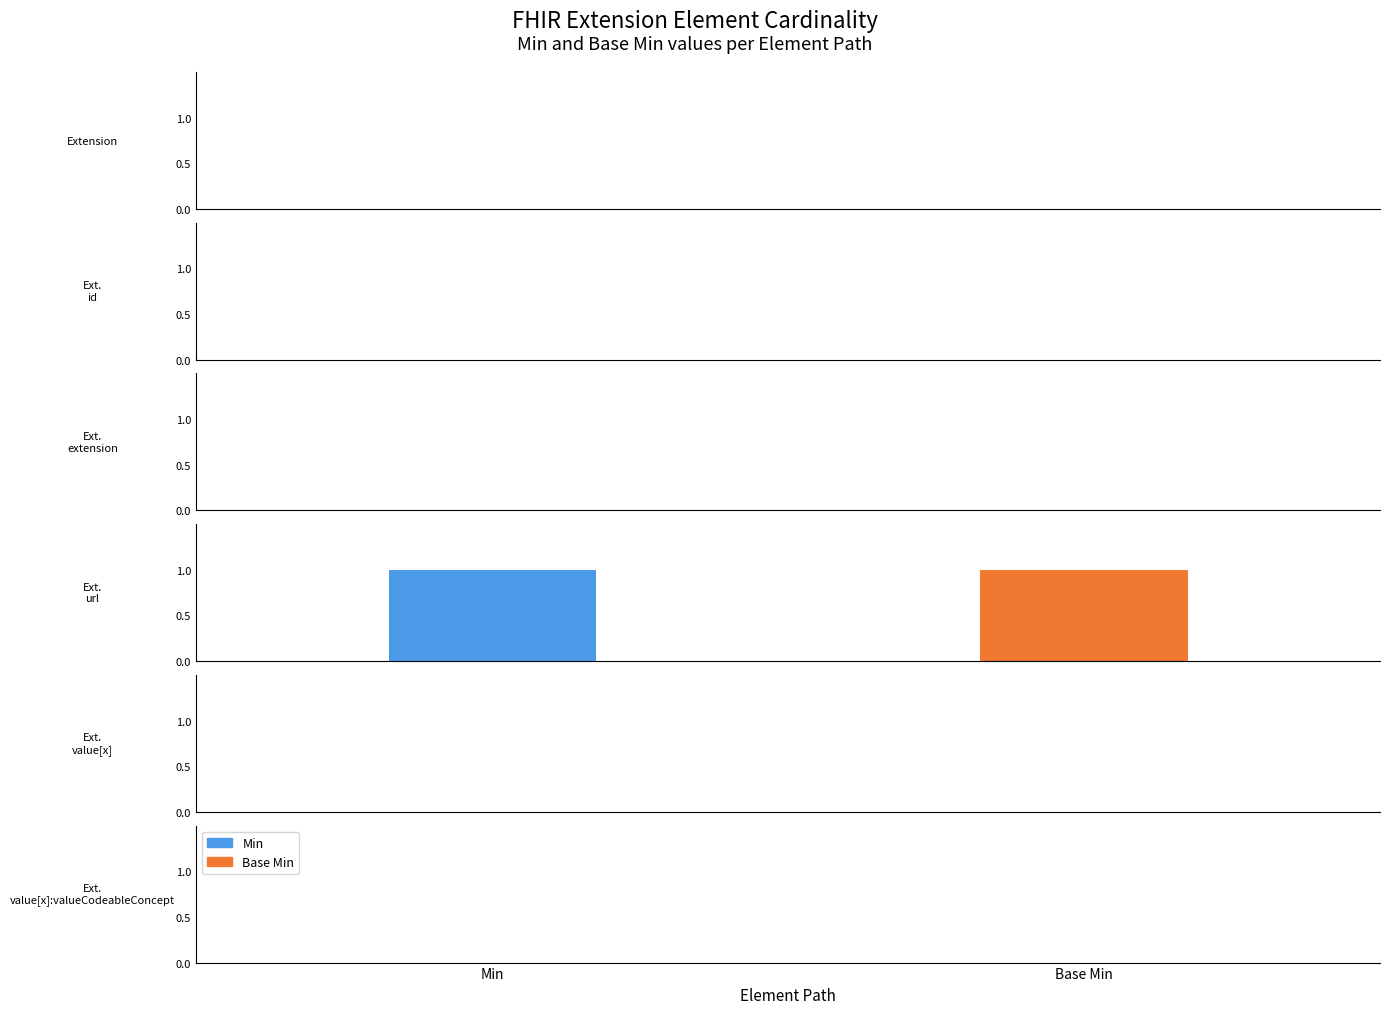

What is the label of the 4th bar from the left?

Extension.url